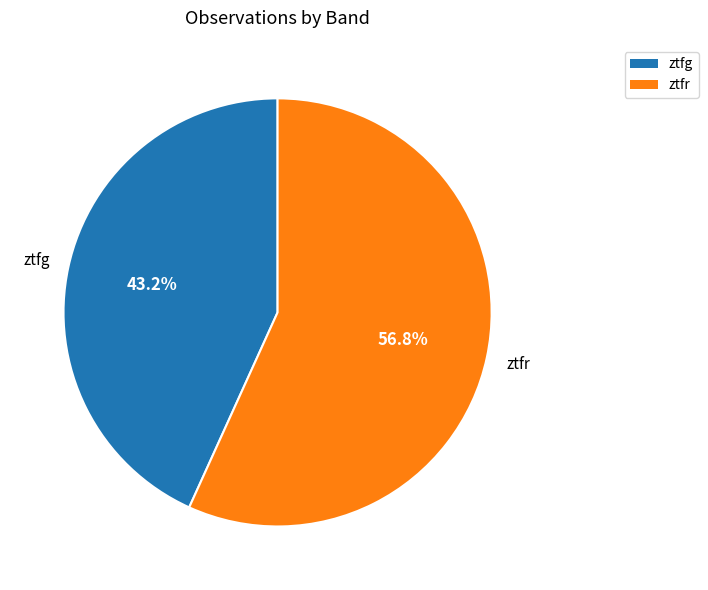

What is the total percentage of ztfg and ztfr?

100.0%